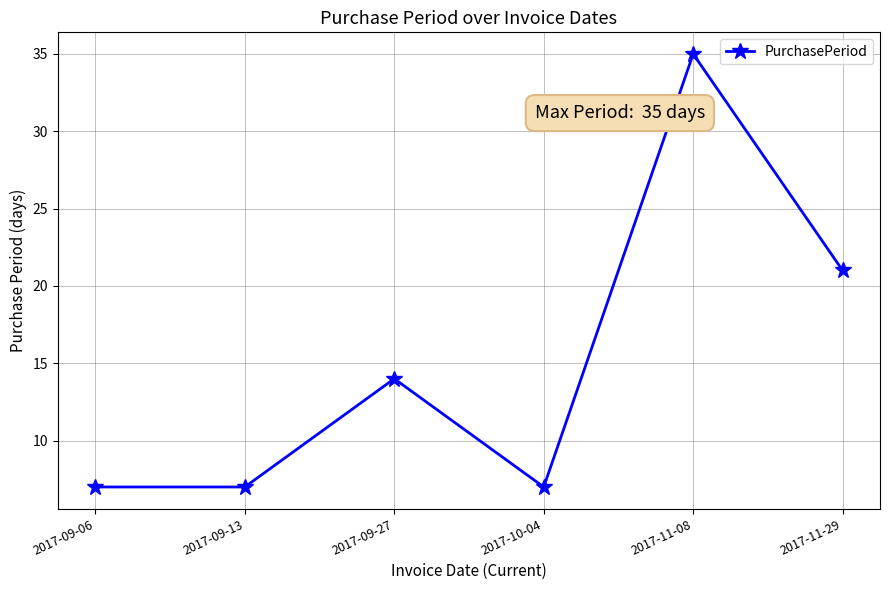

What is the minimum value shown in the chart?

7